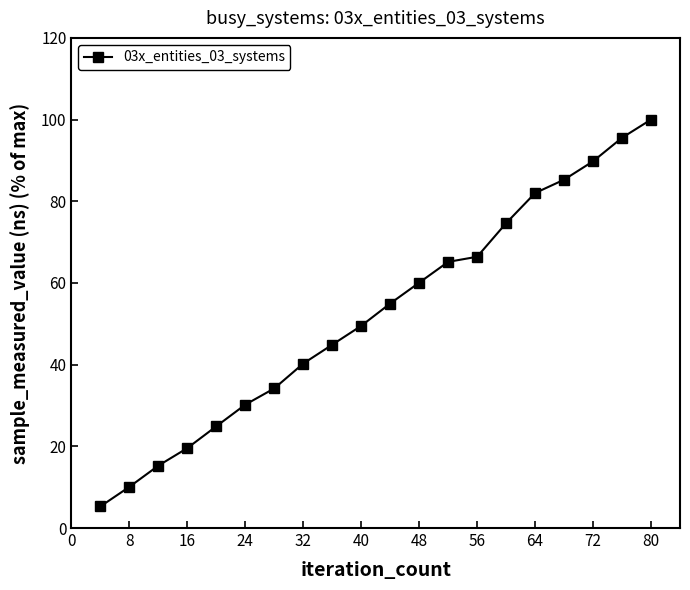

What is the minimum value shown in the chart?

5.3